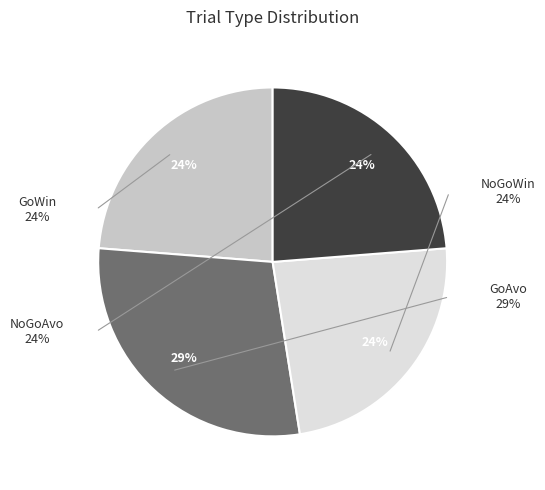

To the nearest percent, what is the difference between the largest and smallest slice percentages?

5%